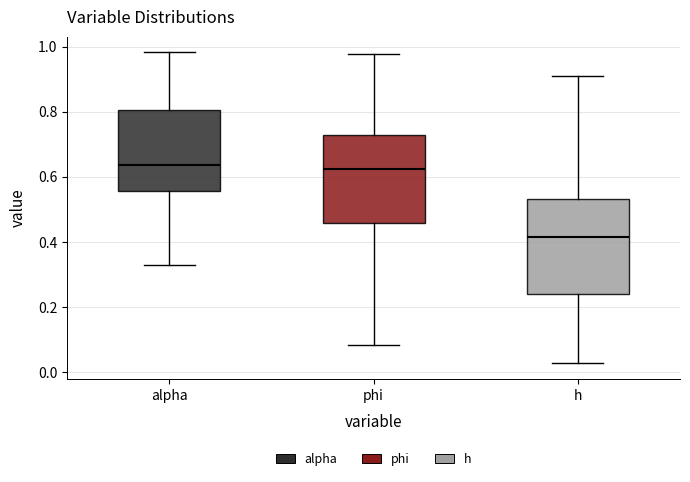

Which box has the lowest median line?

h